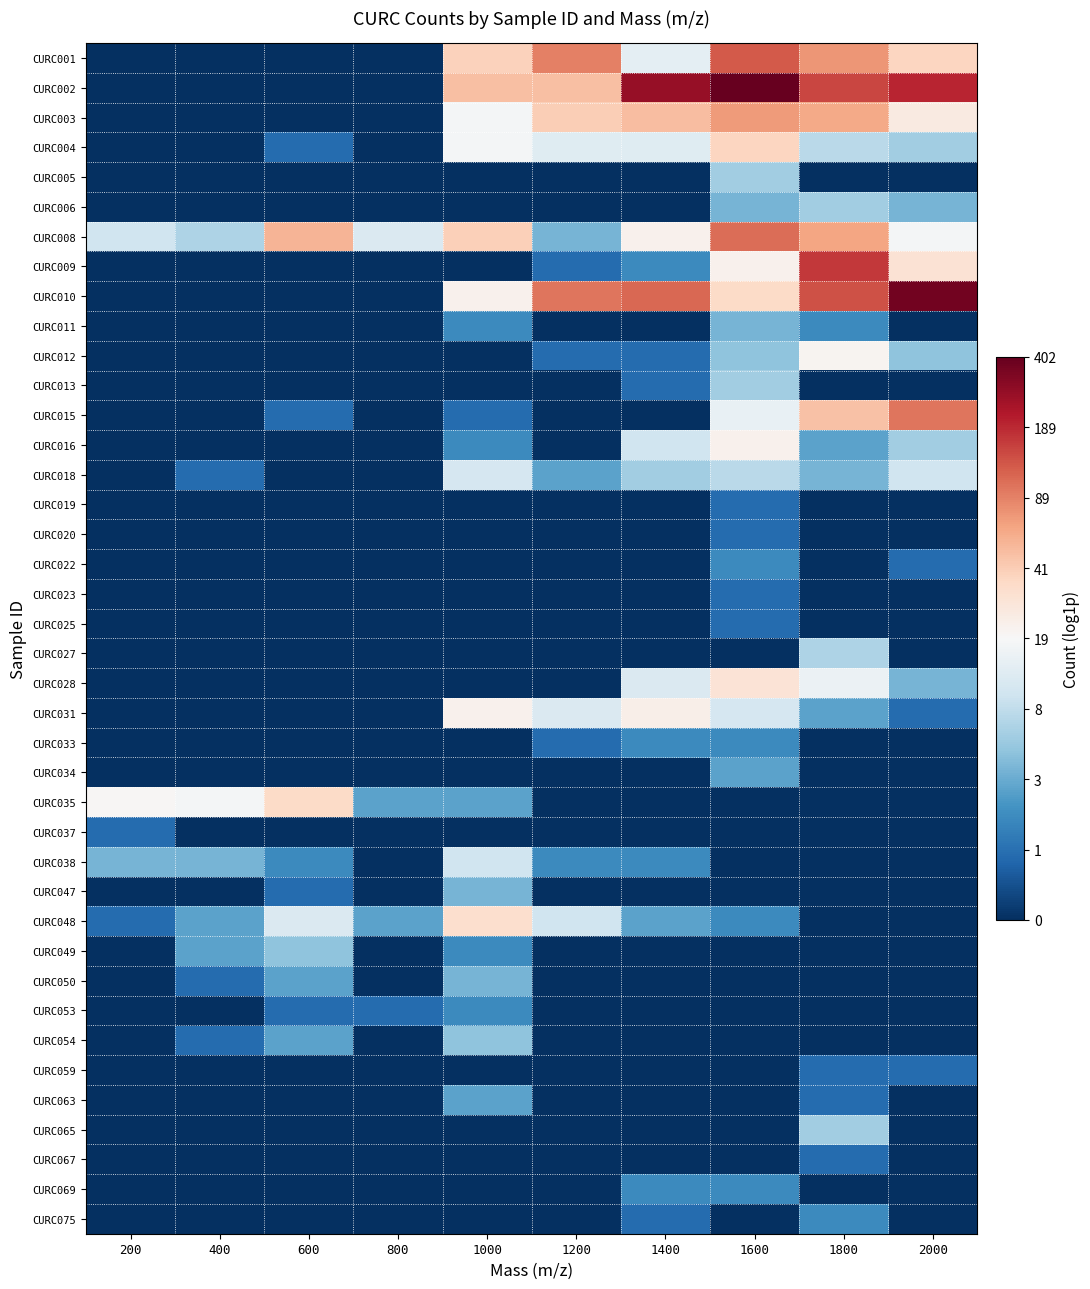

At which category is the sum across all series the highest?

1600